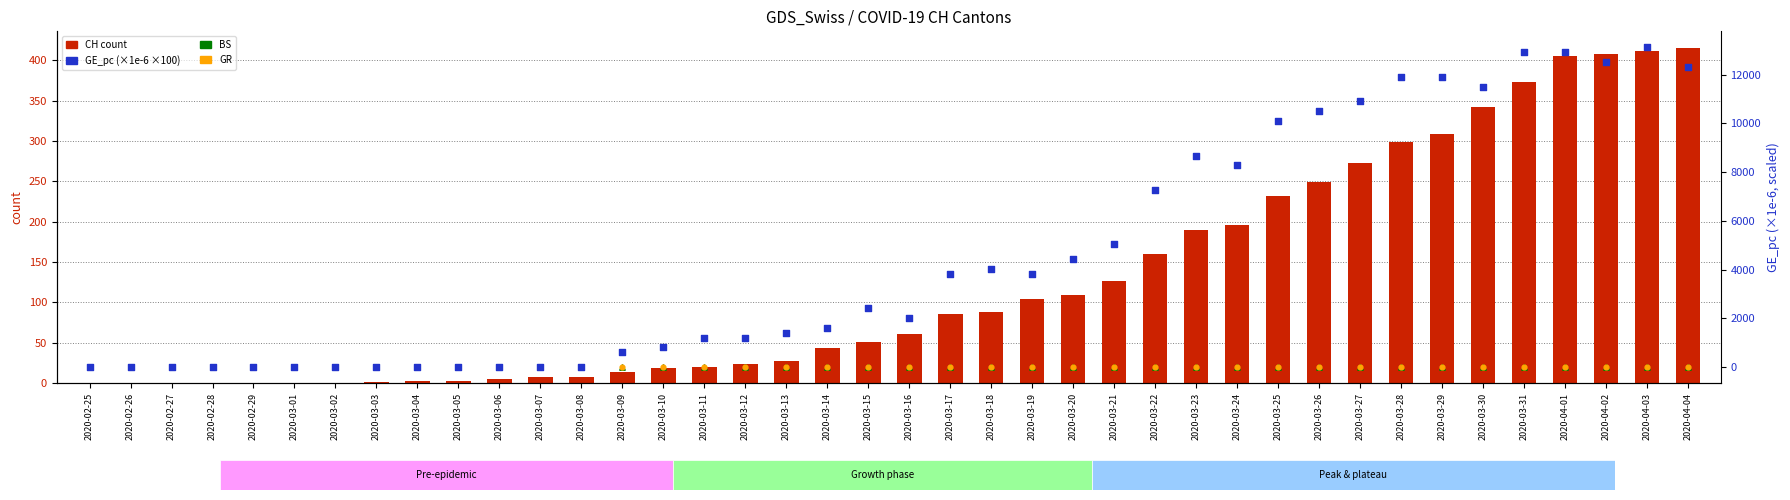

At which category is the sum across all series the highest?

2020-04-03